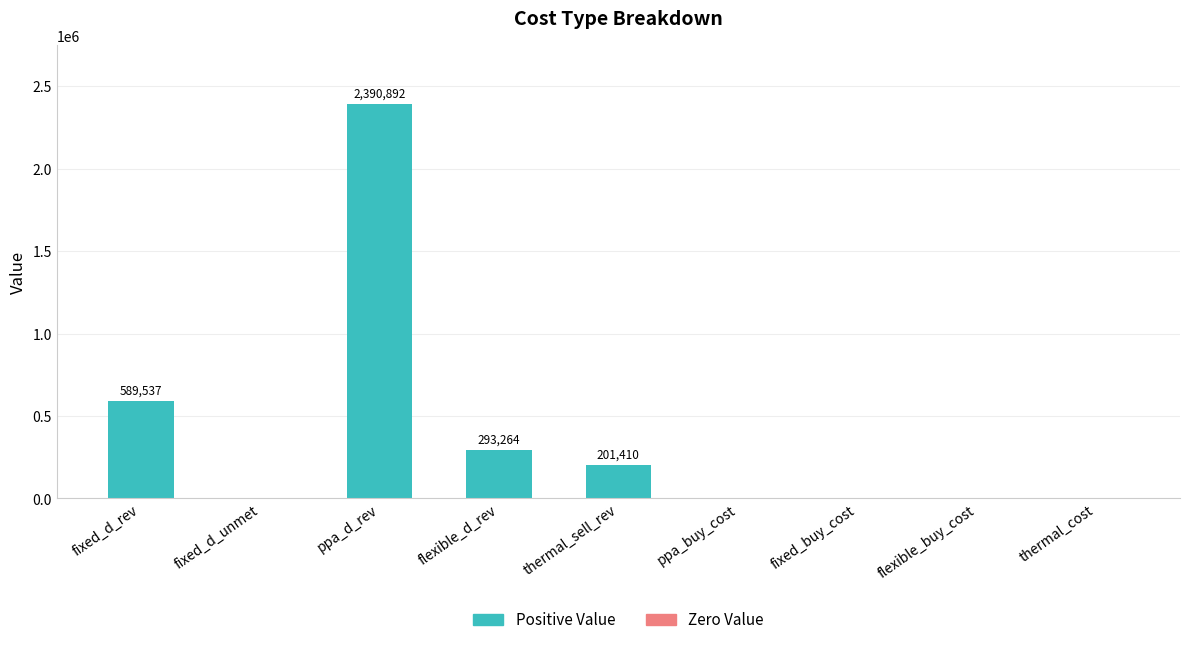

What is the sum of the values at fixed_d_rev and fixed_buy_cost?

589537.0